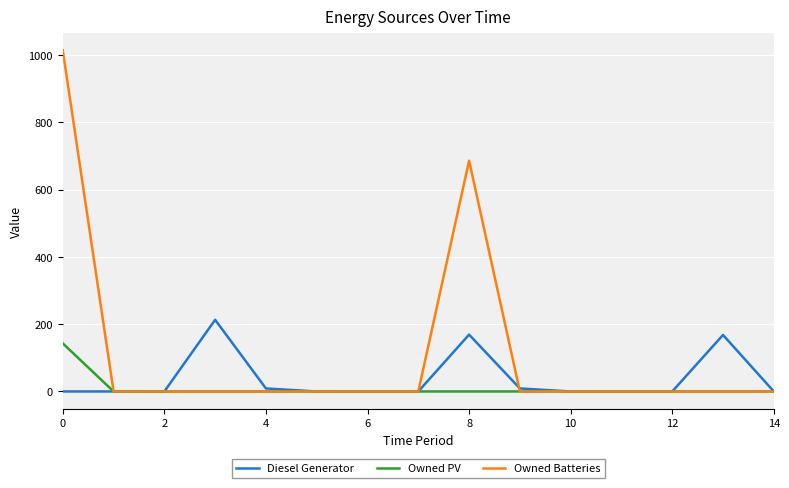

Rank the series by their maximum value, from lowest to highest.

Owned PV, Diesel Generator, Owned Batteries